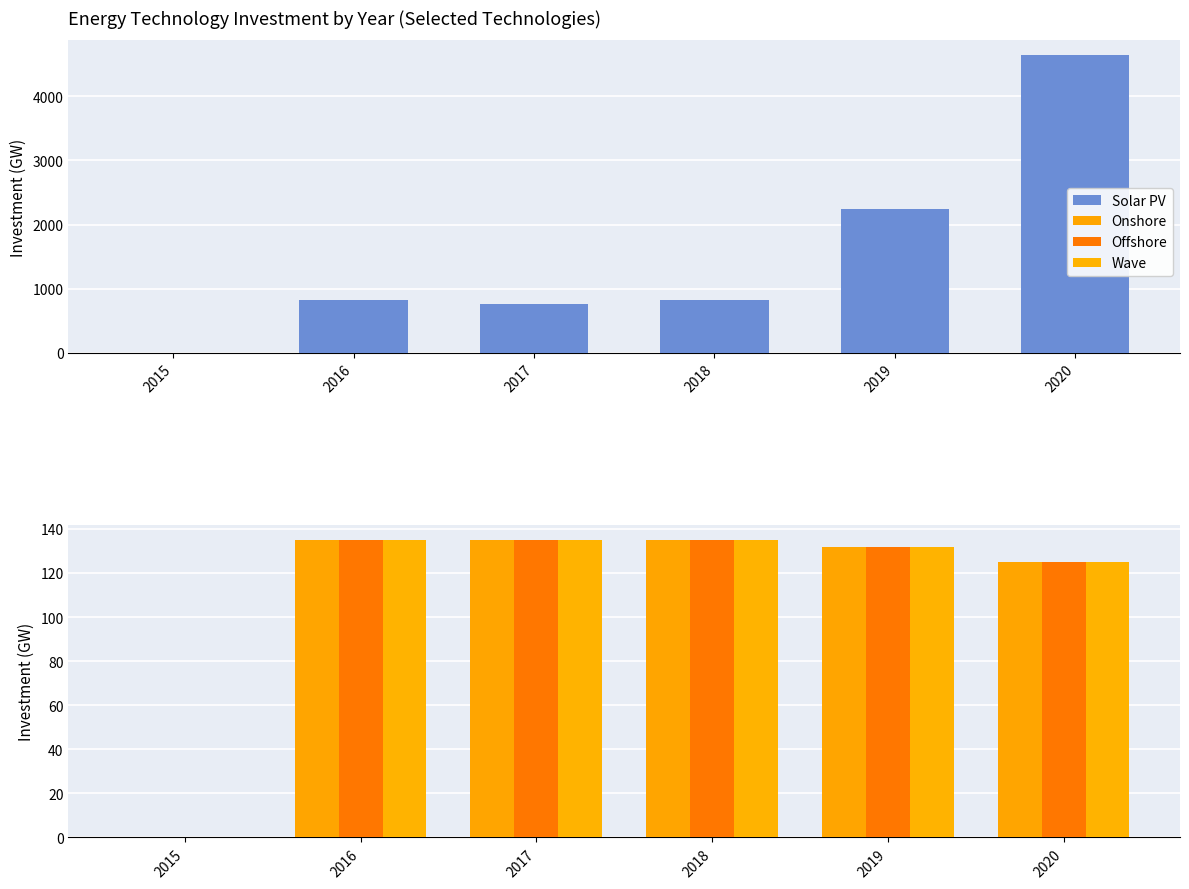

Which series has the widest spread of values?

Solar PV